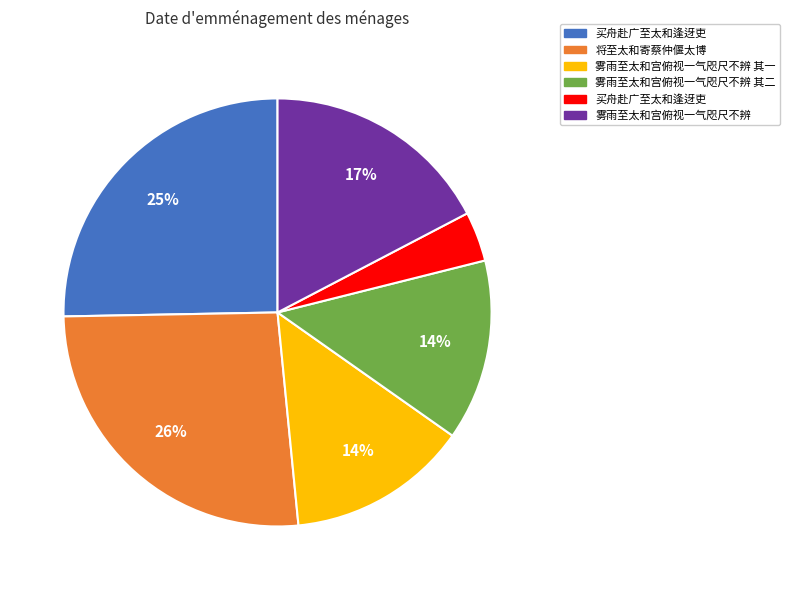

Is there a majority slice in this chart?

No